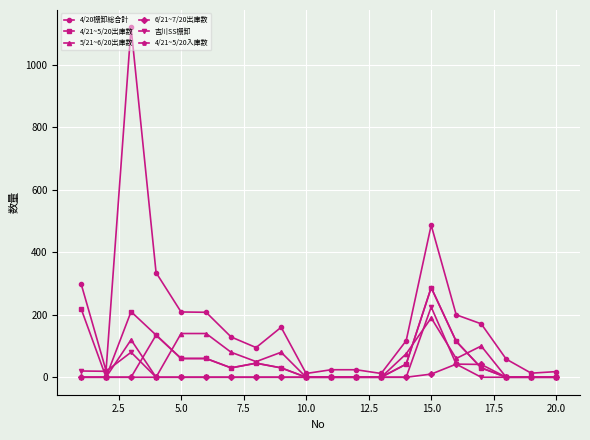

Which series has the largest range (max minus min)?

4/20棚卸総合計